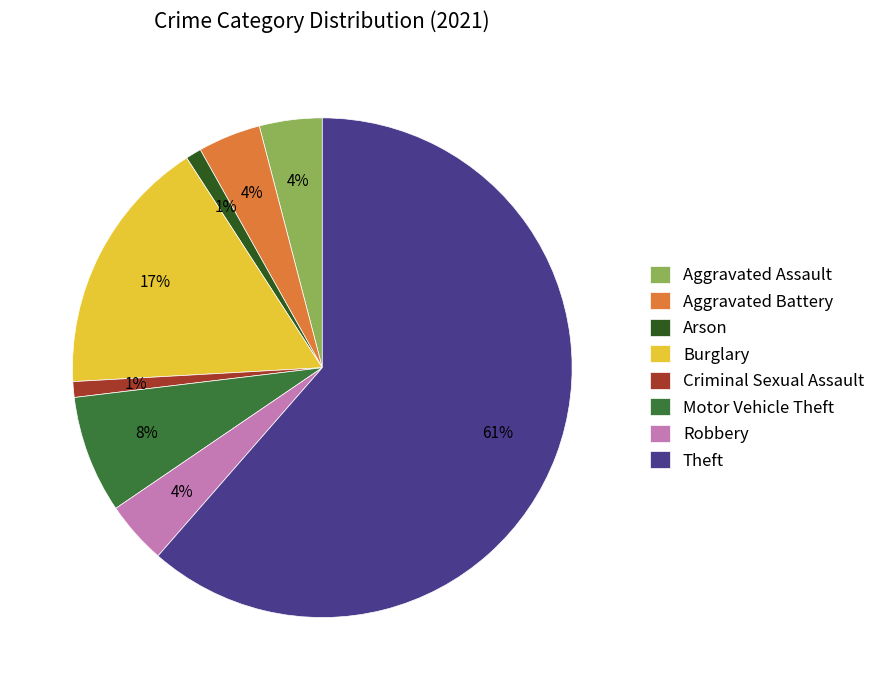

Is the sum of Theft and Motor Vehicle Theft greater than half?

Yes